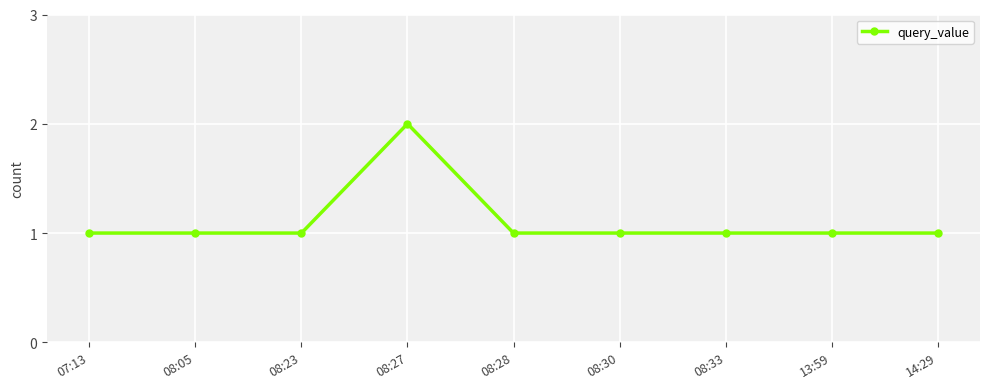

What is the sum of all values?

10